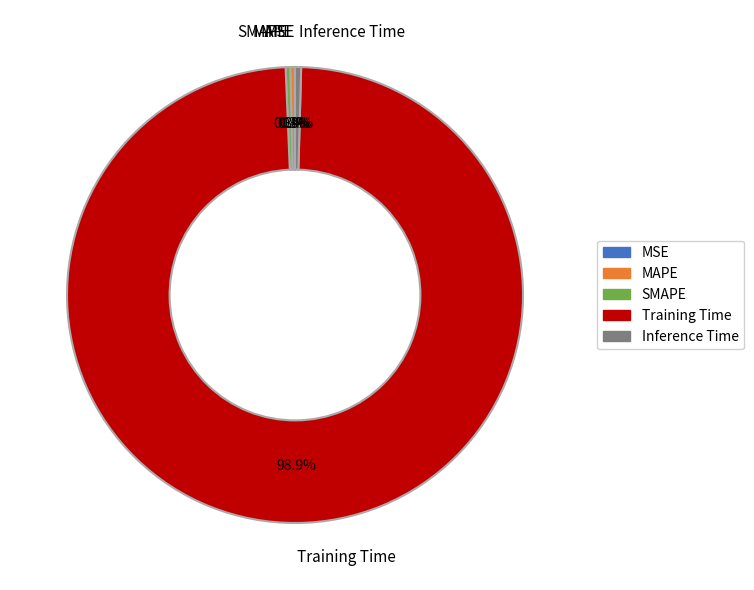

What is the majority slice?

Training Time